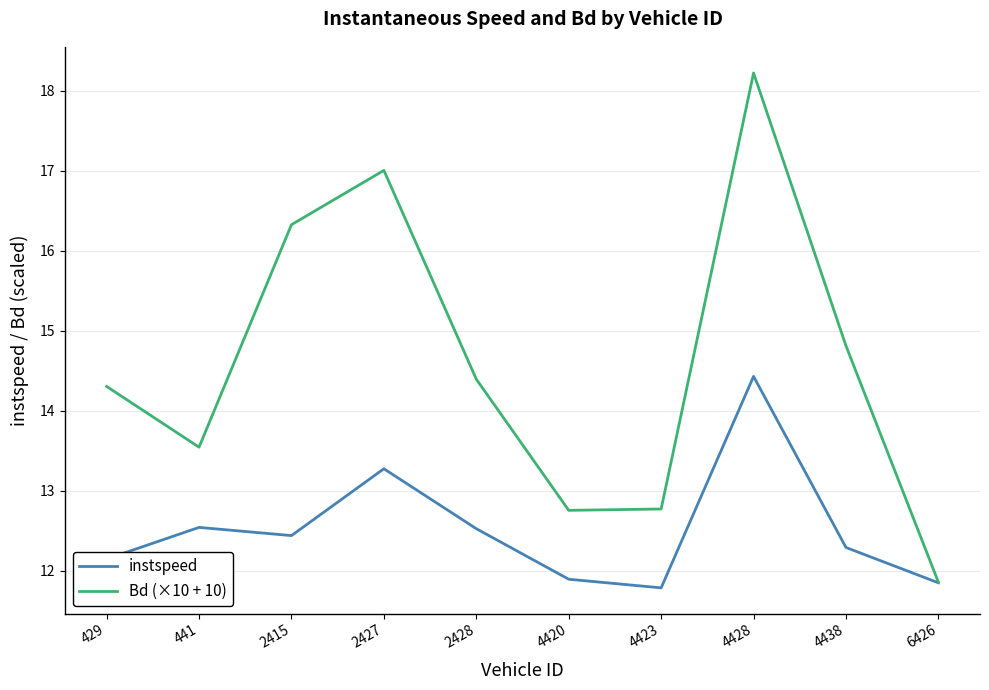

At how many categories does at least one series exceed 14?

6